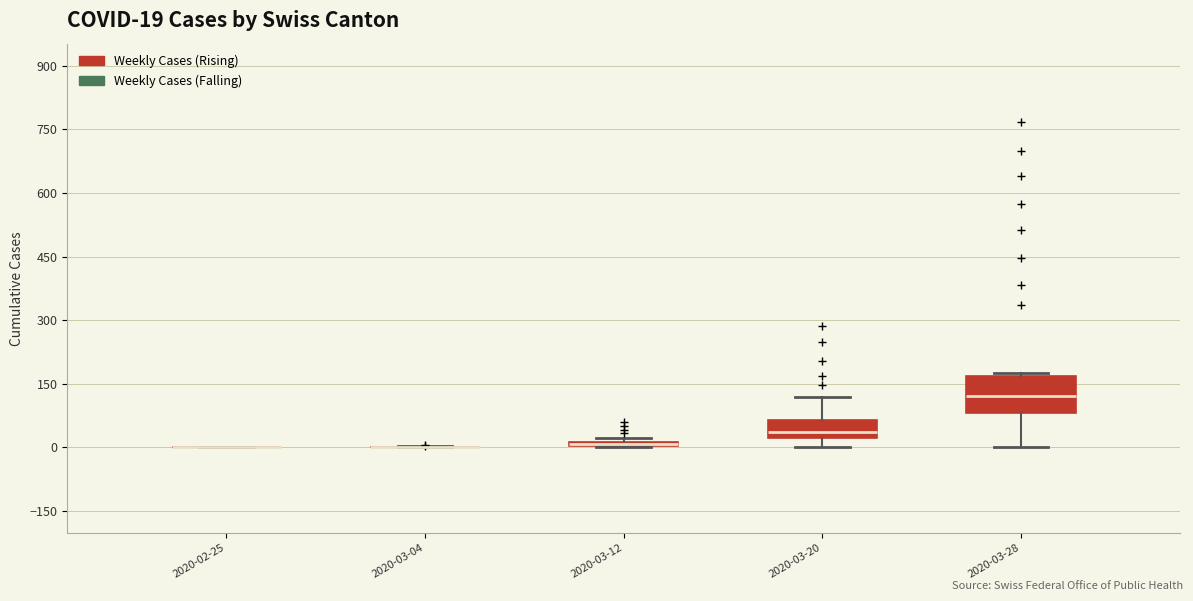

Comparing the boxes themselves (not the whiskers), which one is the tallest?

2020-03-28